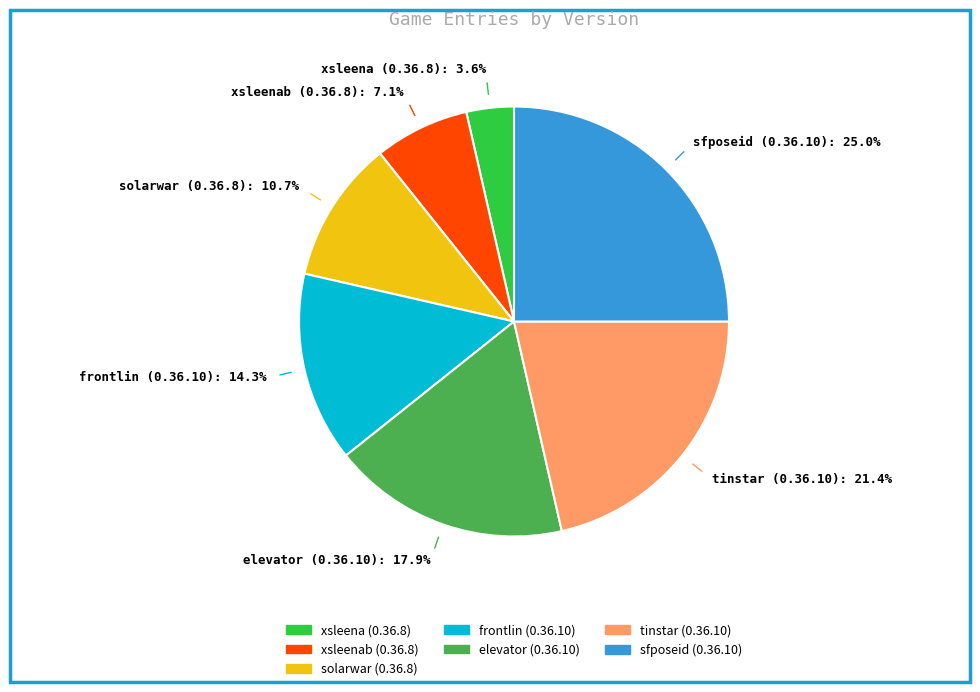

True or false: elevator (0.36.10) accounts for 6% of the total.

False